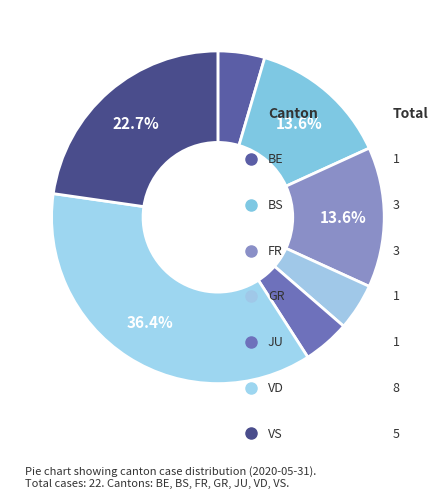

How many slices are in this pie chart?

7